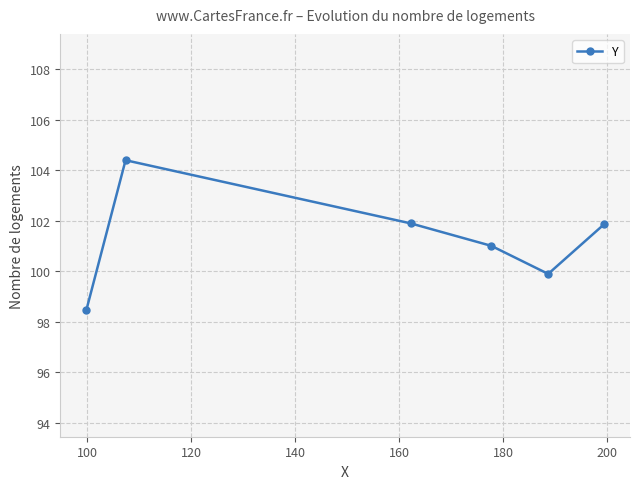

What is the maximum value shown in the chart?

104.4